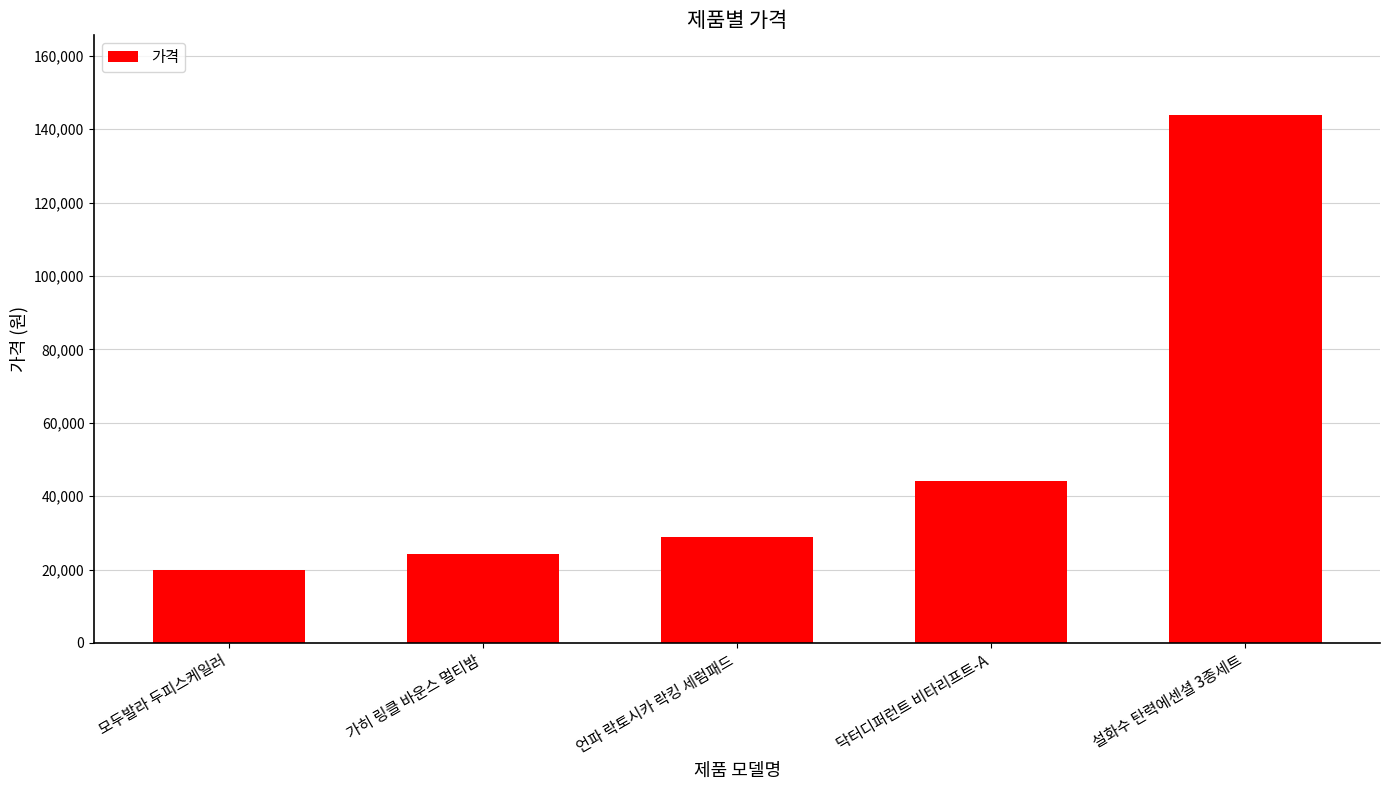

Approximately how many times larger is the value at 언파 락토시카 락킹 세럼패드 compared to 모두발라 두피스케일러?

1.5